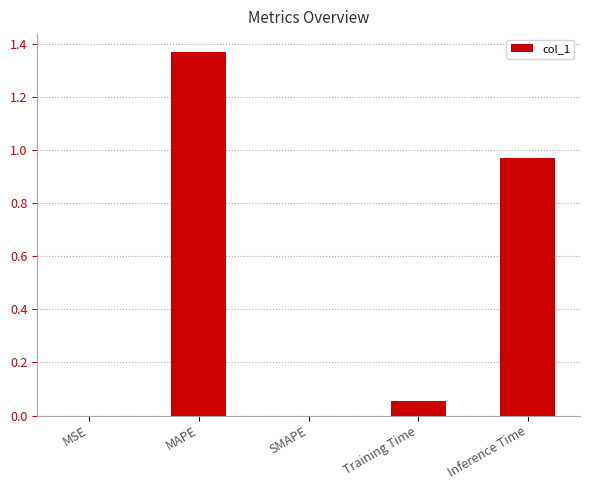

Are the bars horizontal?

No